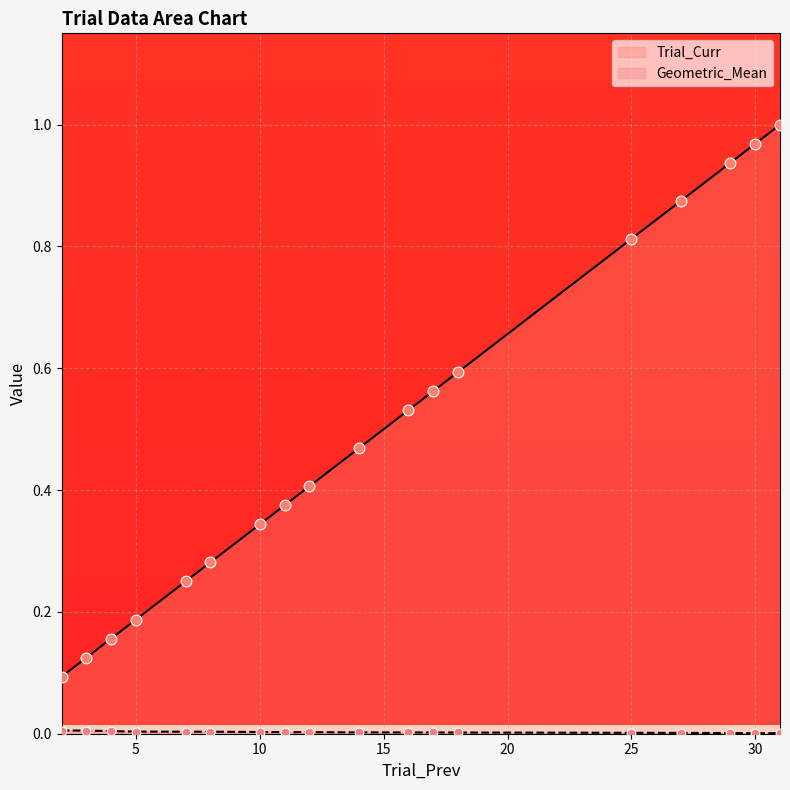

Which series contains the highest Y value?

Trial_Curr